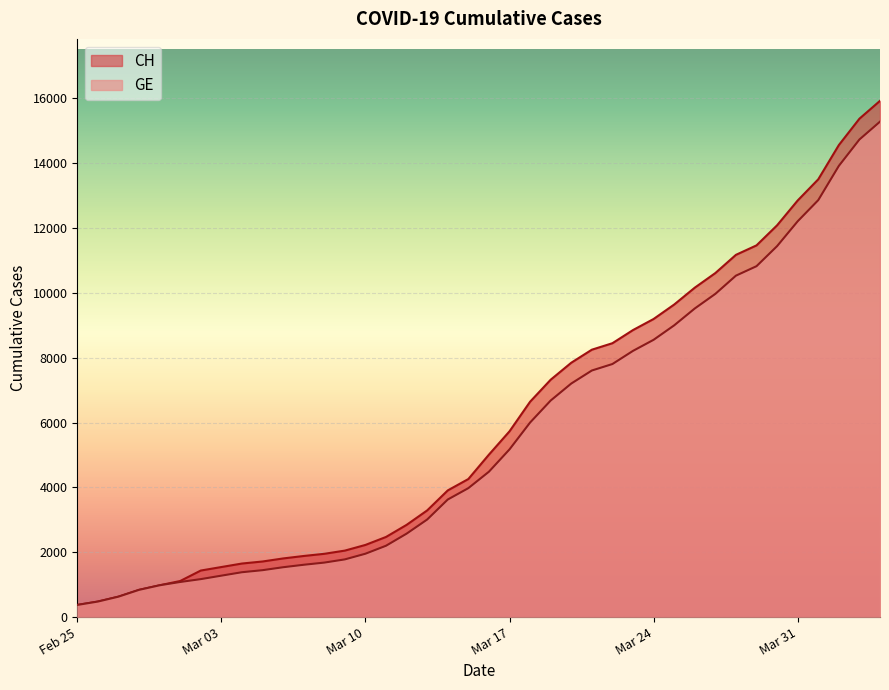

How many lines are shown in the chart?

2